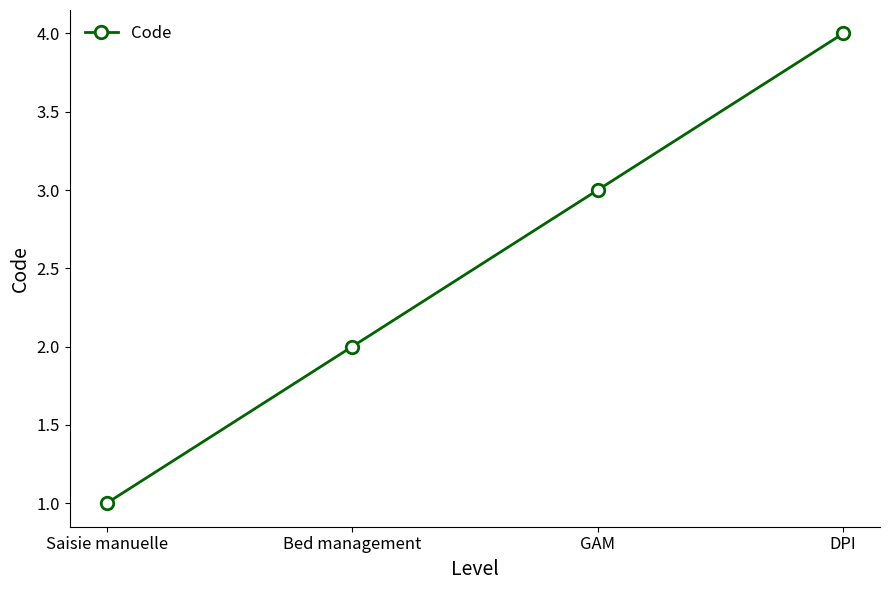

True or false: the data shows 2 at Bed management.

True